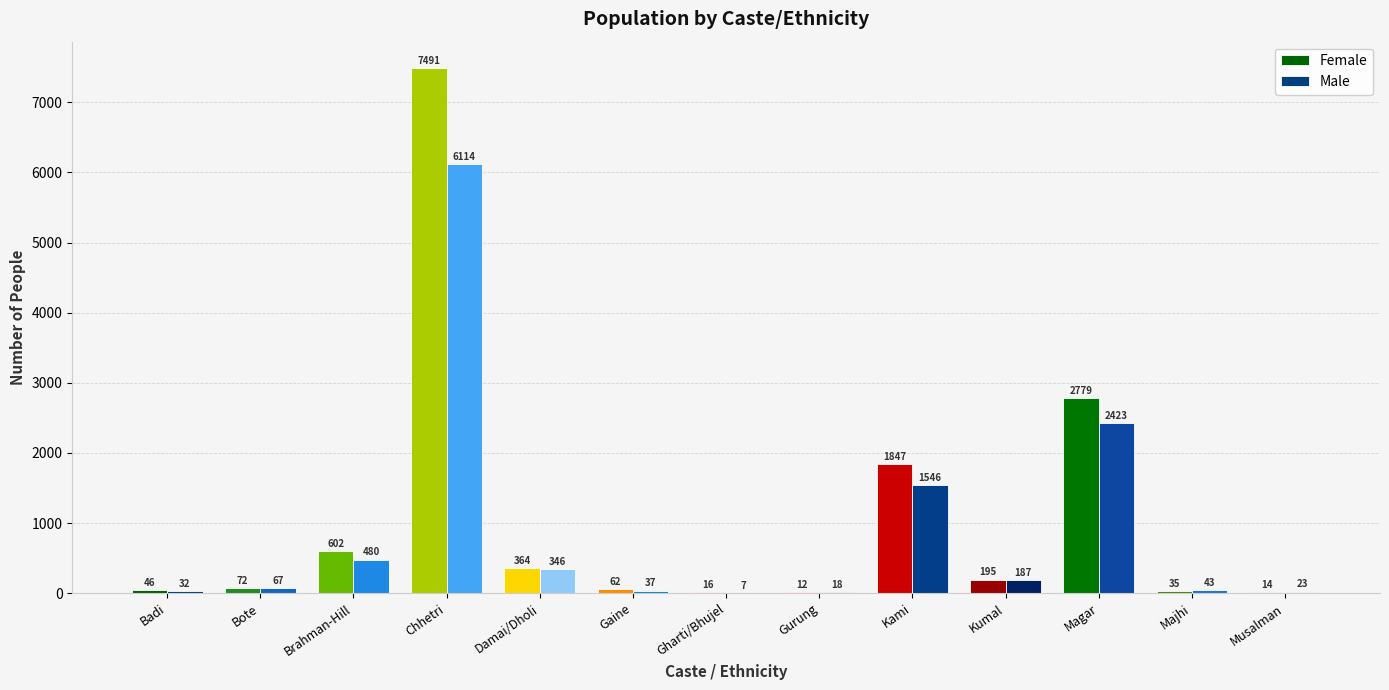

Where is Male nearest to the value 3060?

Magar